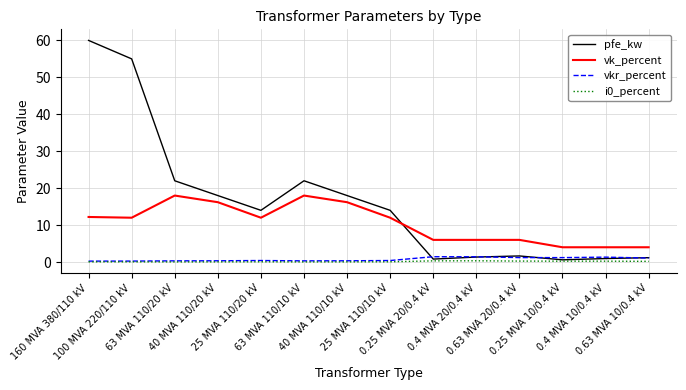

What is the greatest value displayed?

60.0